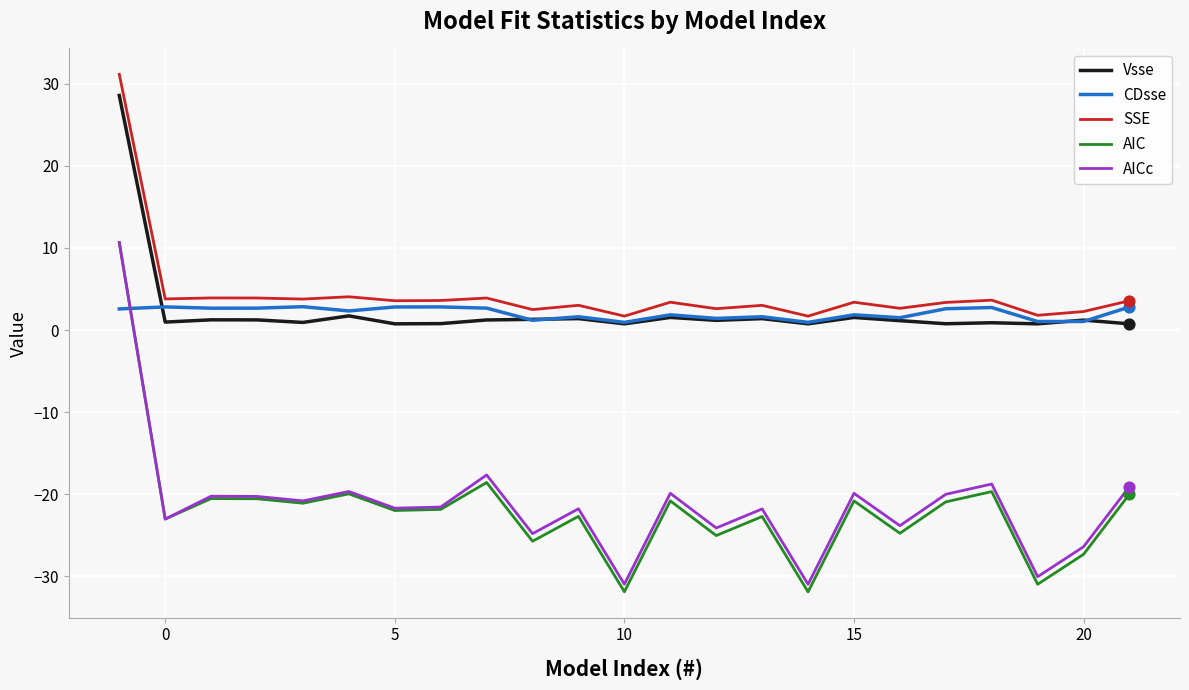

Which series has the widest spread of values?

AIC